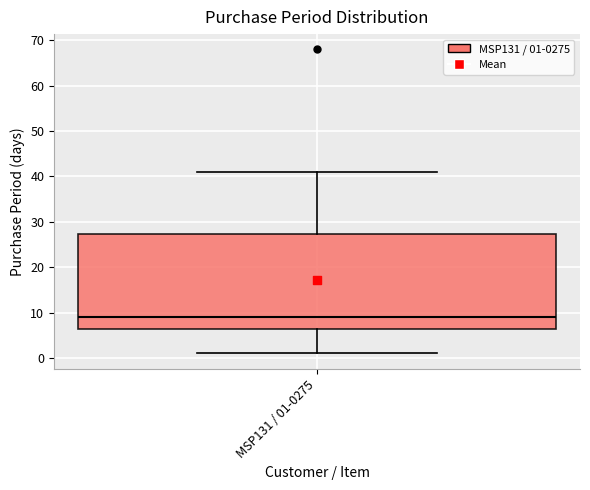

Read this box plot against the y-axis: the position of the median line, the range covered by the box, and the ends of both whiskers. The values are not printed on the chart, so give them approximately, as read against the axis.

median 9, box 7 to 27, whiskers 1 to 41